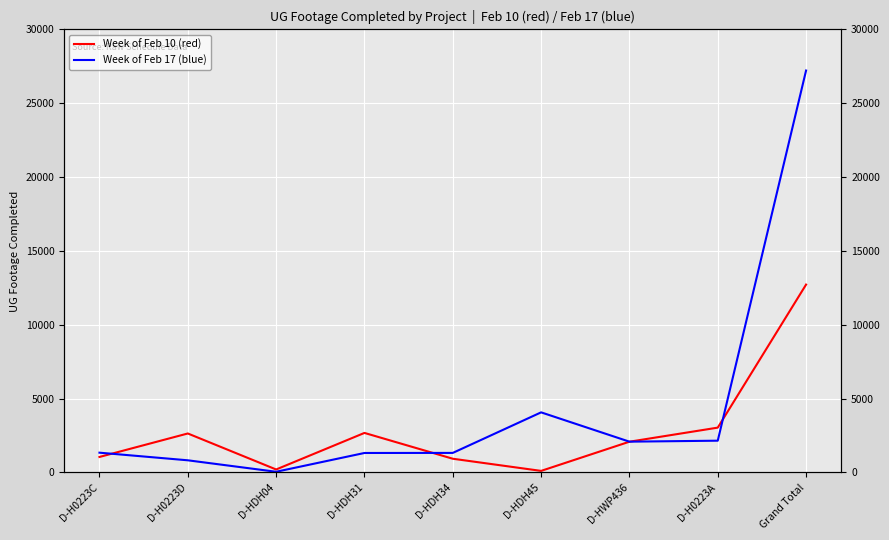

Is the value of Week of Feb 10 (red) at D-HWP436 greater than the value of Week of Feb 17 (blue) at D-HDH45?

No